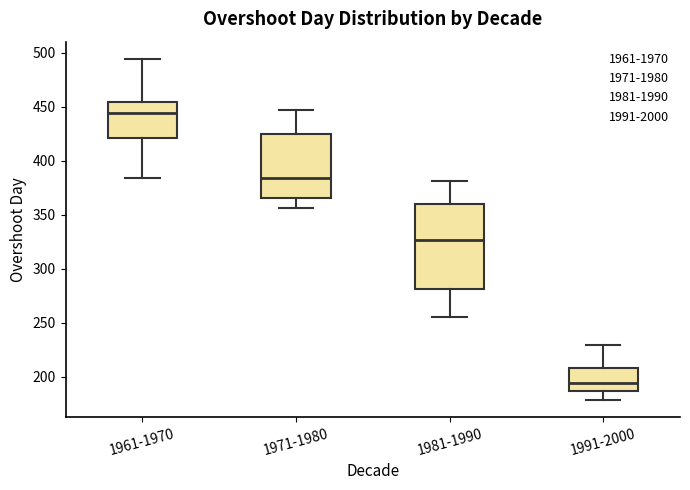

Reading left to right, read every box against the y-axis: the position of its median line, the range the box covers, and the ends of its whiskers. The values are not printed on the chart, so give them approximately, as read against the axis.

1961-1970: median 445, box 420 to 455, whiskers 385 to 495
1971-1980: median 385, box 365 to 425, whiskers 355 to 445
1981-1990: median 325, box 280 to 360, whiskers 255 to 380
1991-2000: median 195, box 185 to 210, whiskers 180 to 230